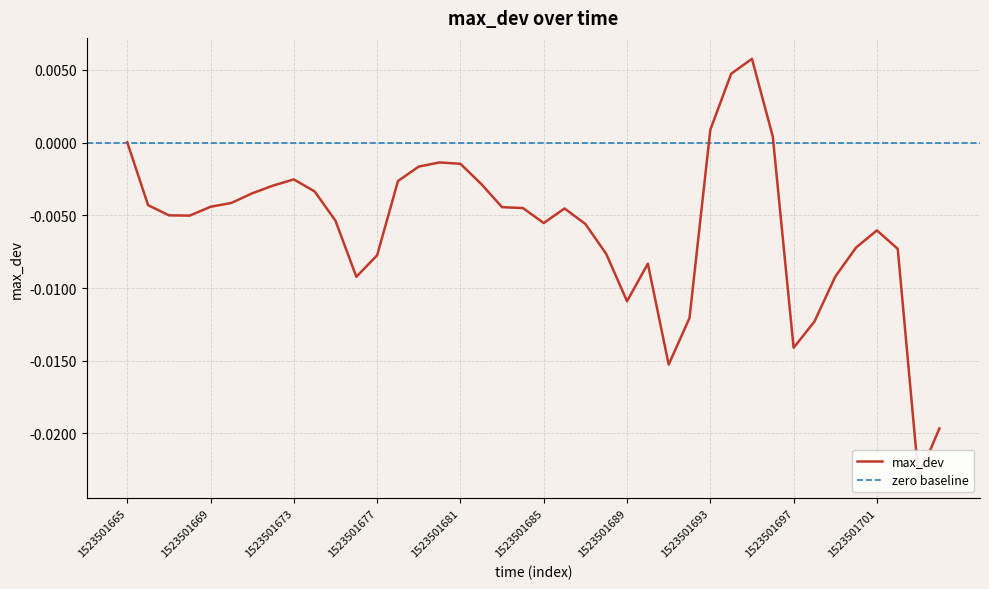

How many values are below zero?

35